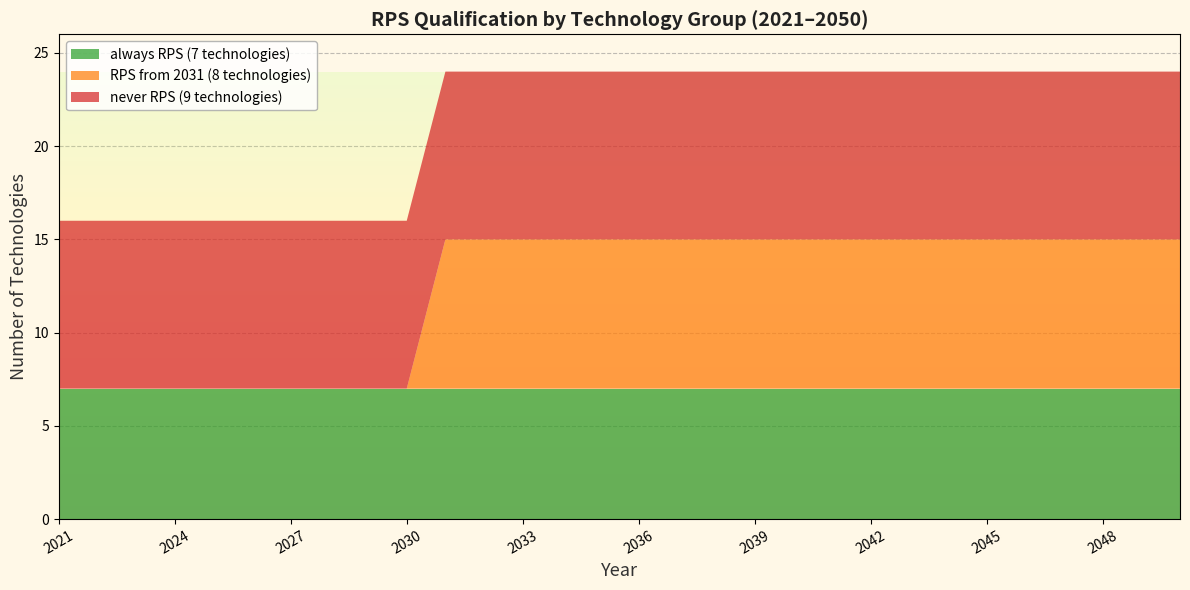

What is the total value across all series at 2039?

24